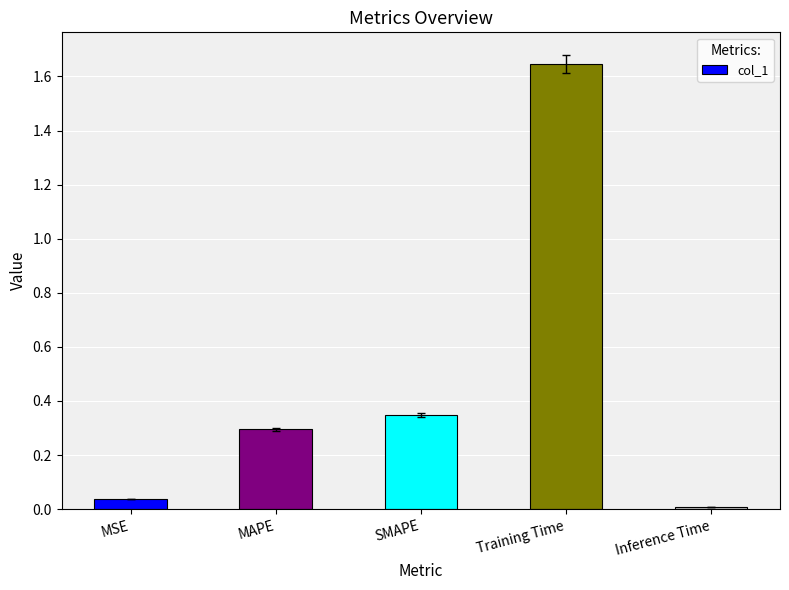

What is the difference between the values at Training Time and SMAPE?

1.3